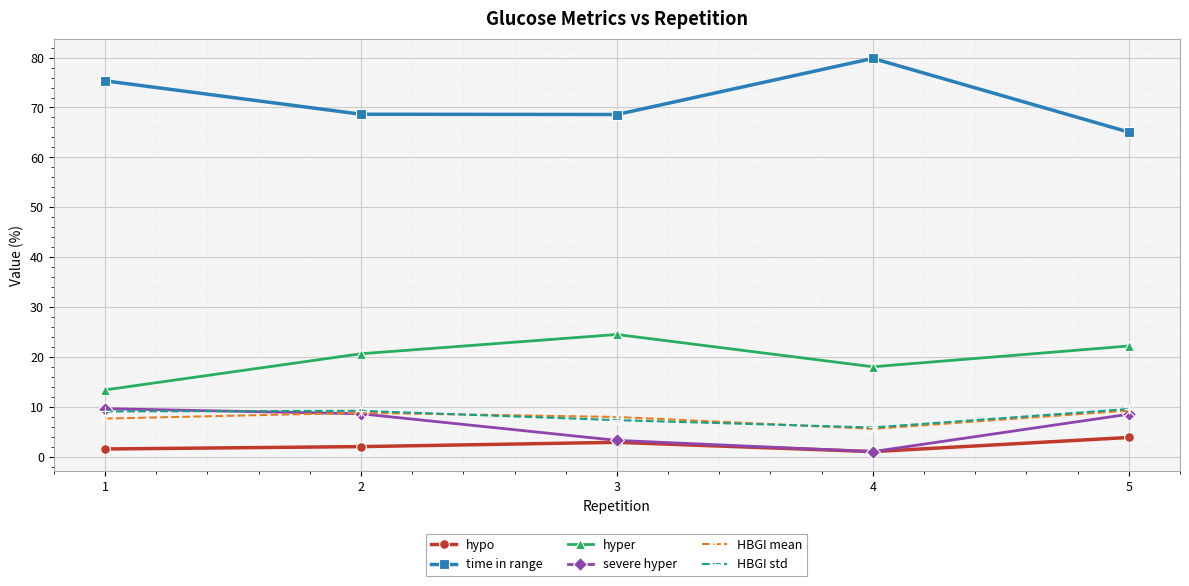

Which series changed the most between 1 and 4?

severe hyper